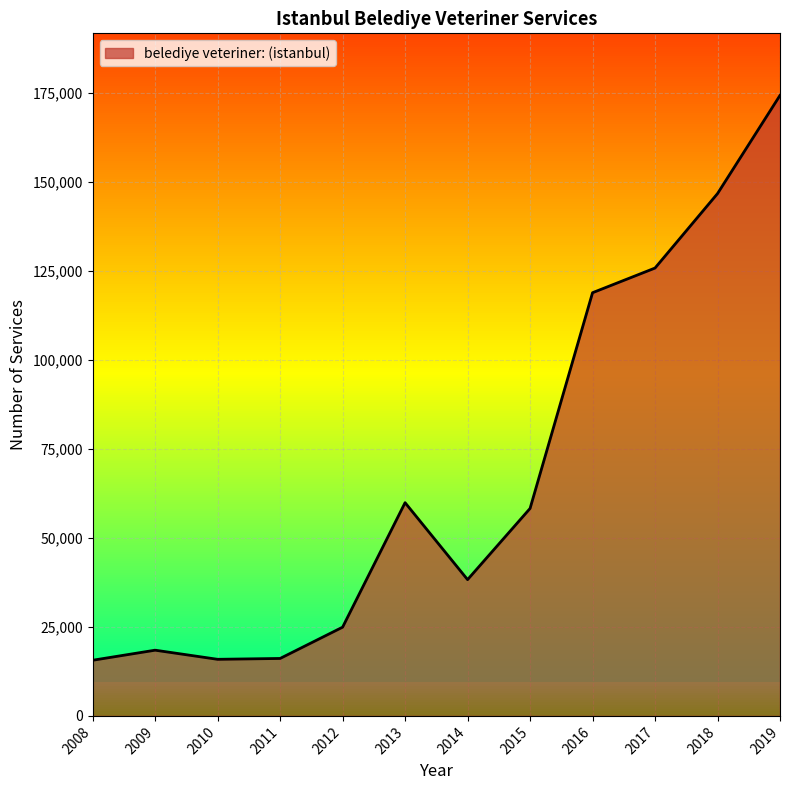

Where is the first local minimum?

2010